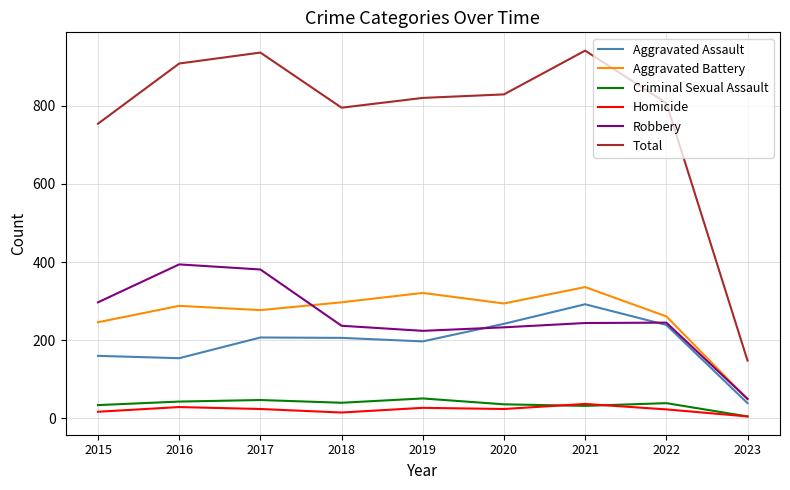

List the series in order of their peak value, highest first.

Total, Robbery, Aggravated Battery, Aggravated Assault, Criminal Sexual Assault, Homicide